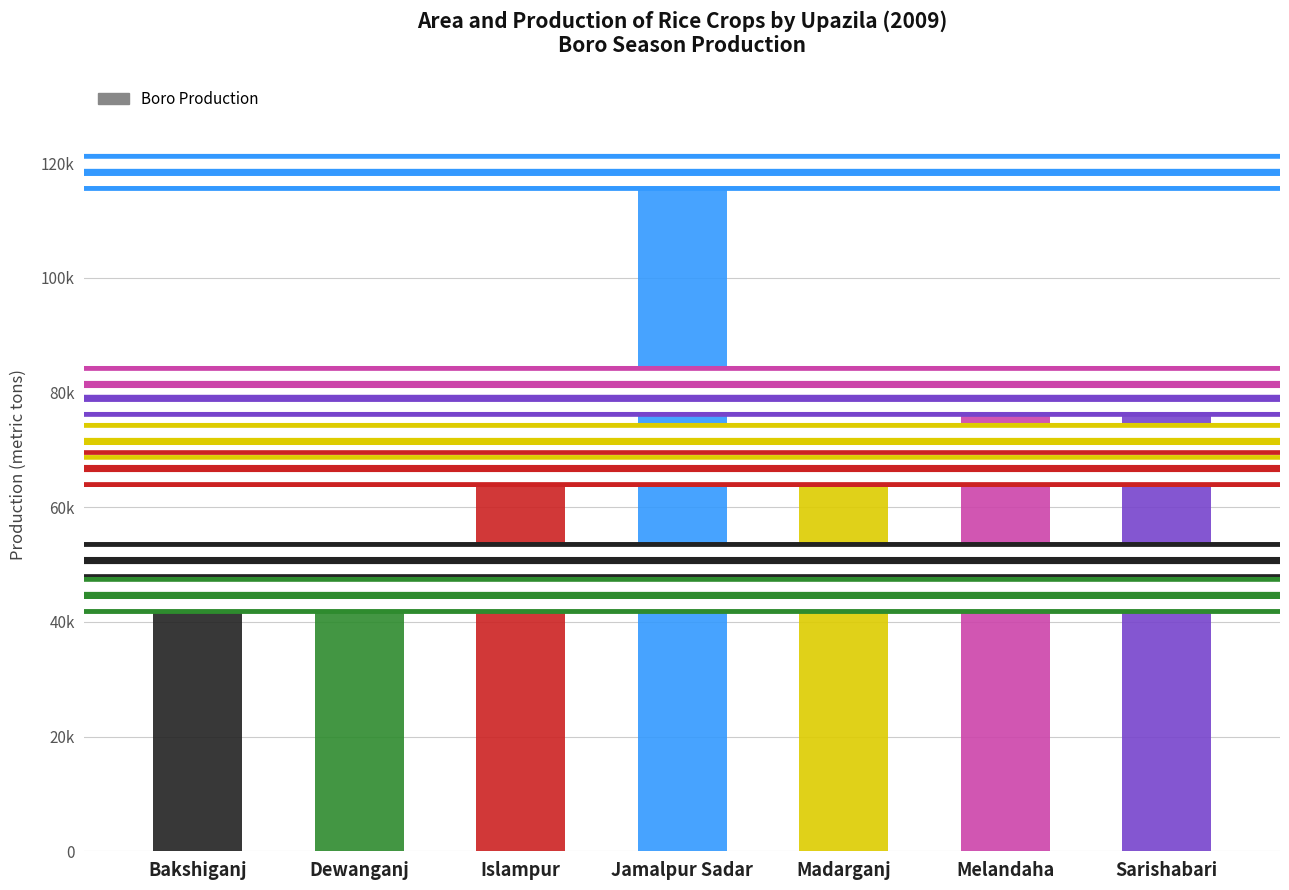

List the labels in order of value, largest first.

Jamalpur Sadar, Melandaha, Sarishabari, Madarganj, Islampur, Bakshiganj, Dewanganj